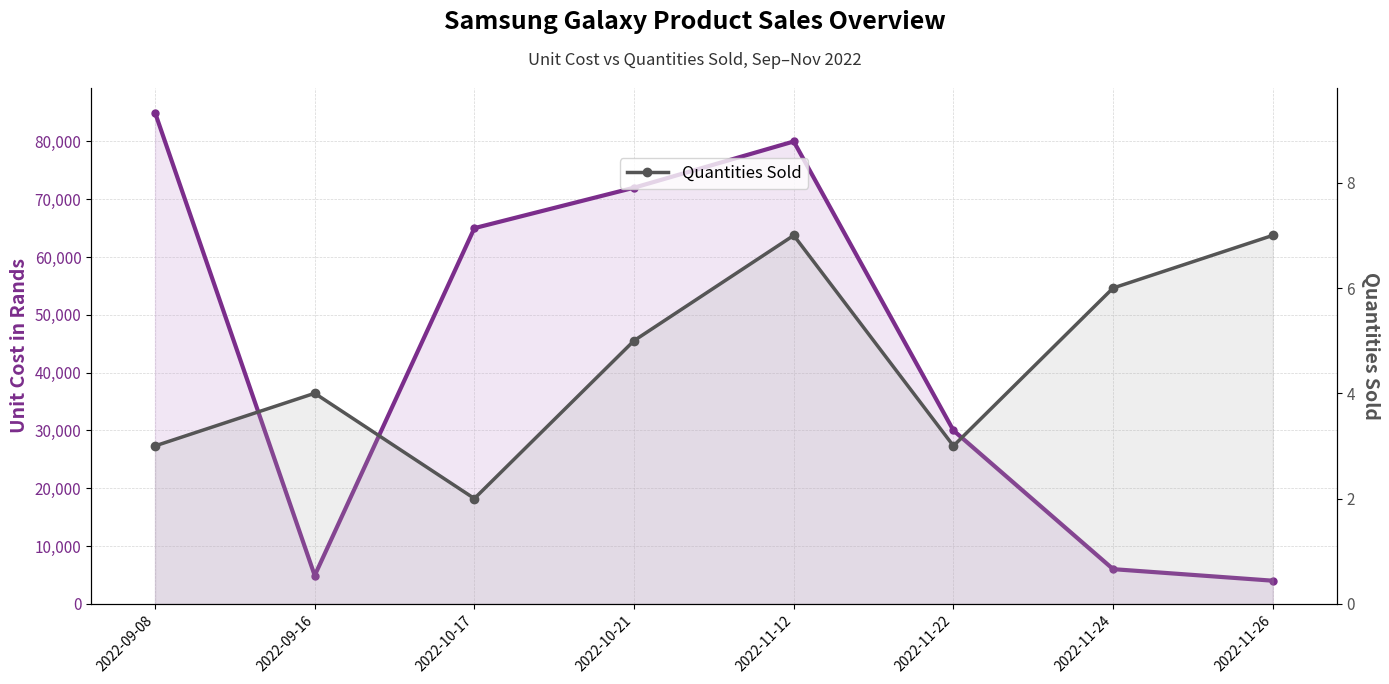

True or false: Quantities Sold and Unit Cost in Rands cross at least once.

False